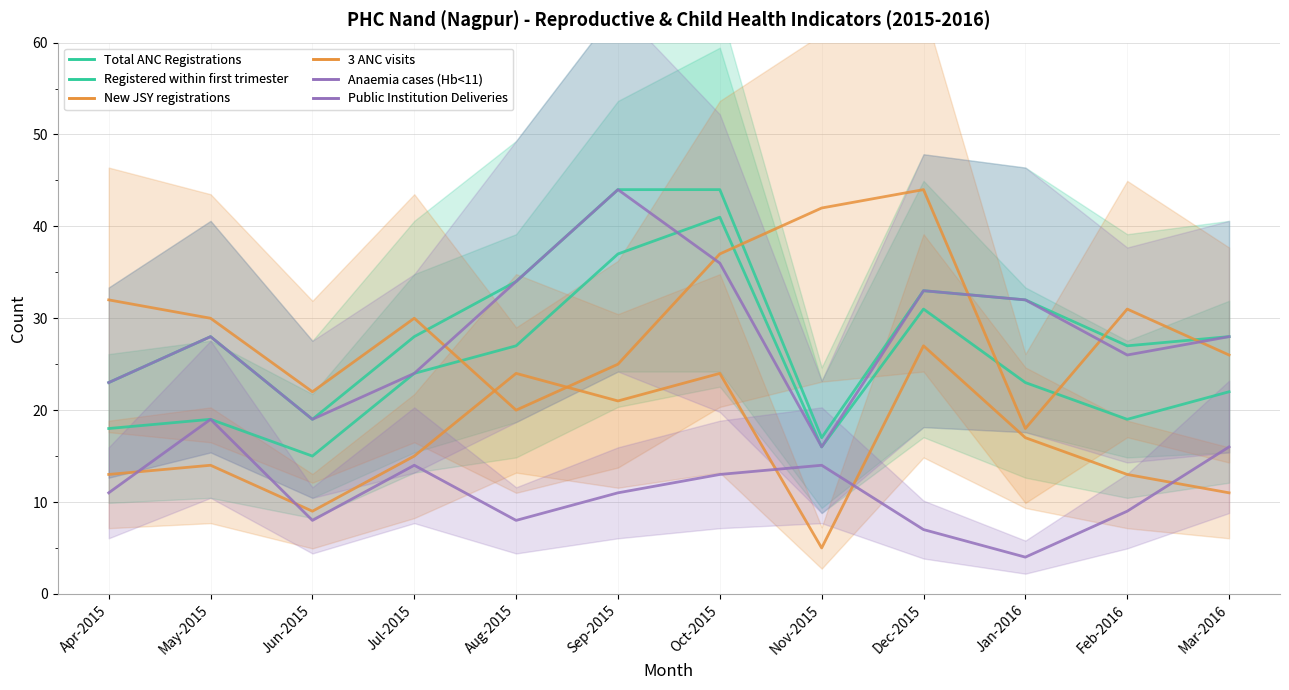

At which label is Public Institution Deliveries closest to 11?

Apr-2015